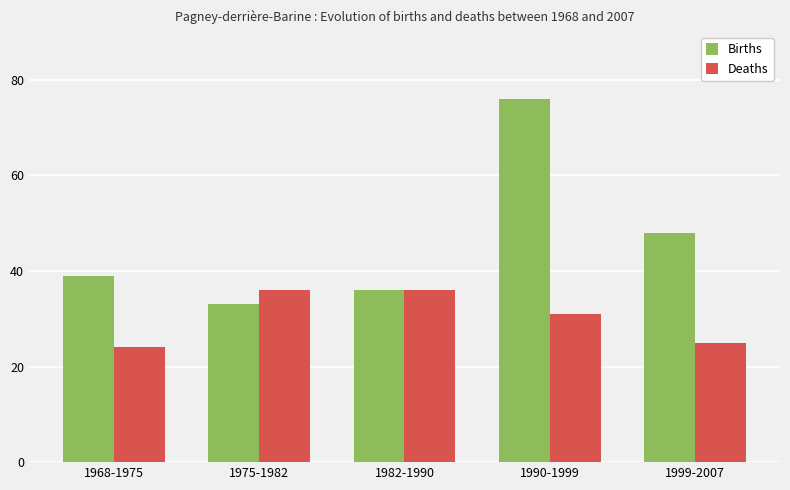

The Births series shows 14 at 1982-1990. True or false?

False